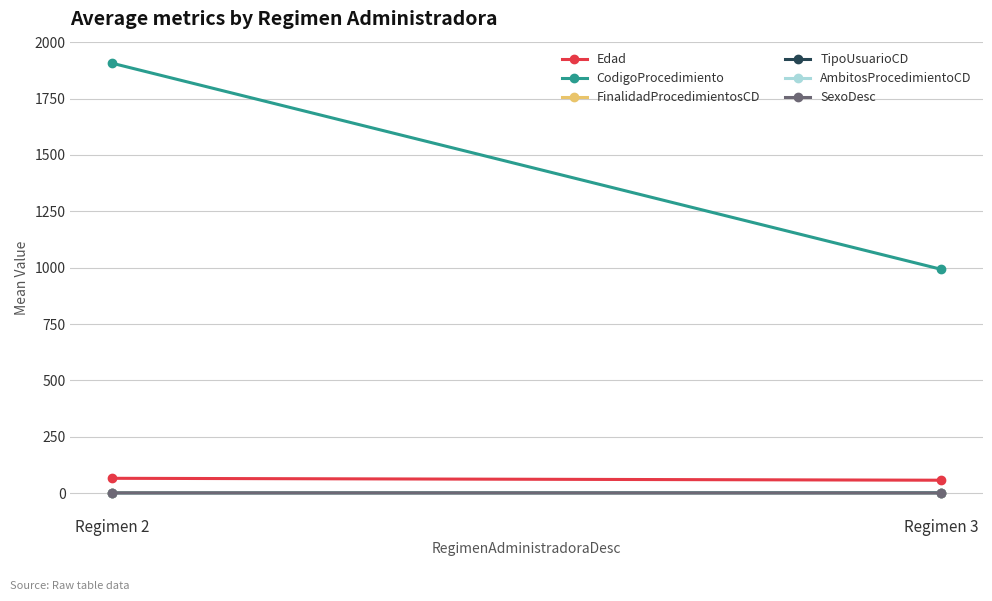

What is the value of the Edad point at the 2nd from the left?

57.1